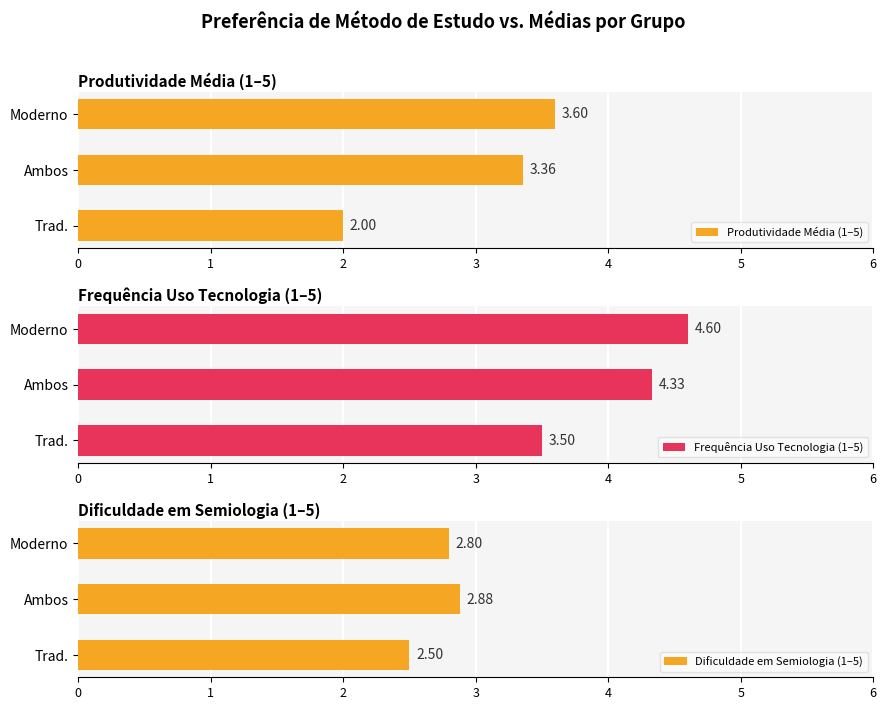

Rank the series by their maximum value, from lowest to highest.

Dificuldade em Semiologia (1–5), Produtividade Média (1–5), Frequência Uso Tecnologia (1–5)